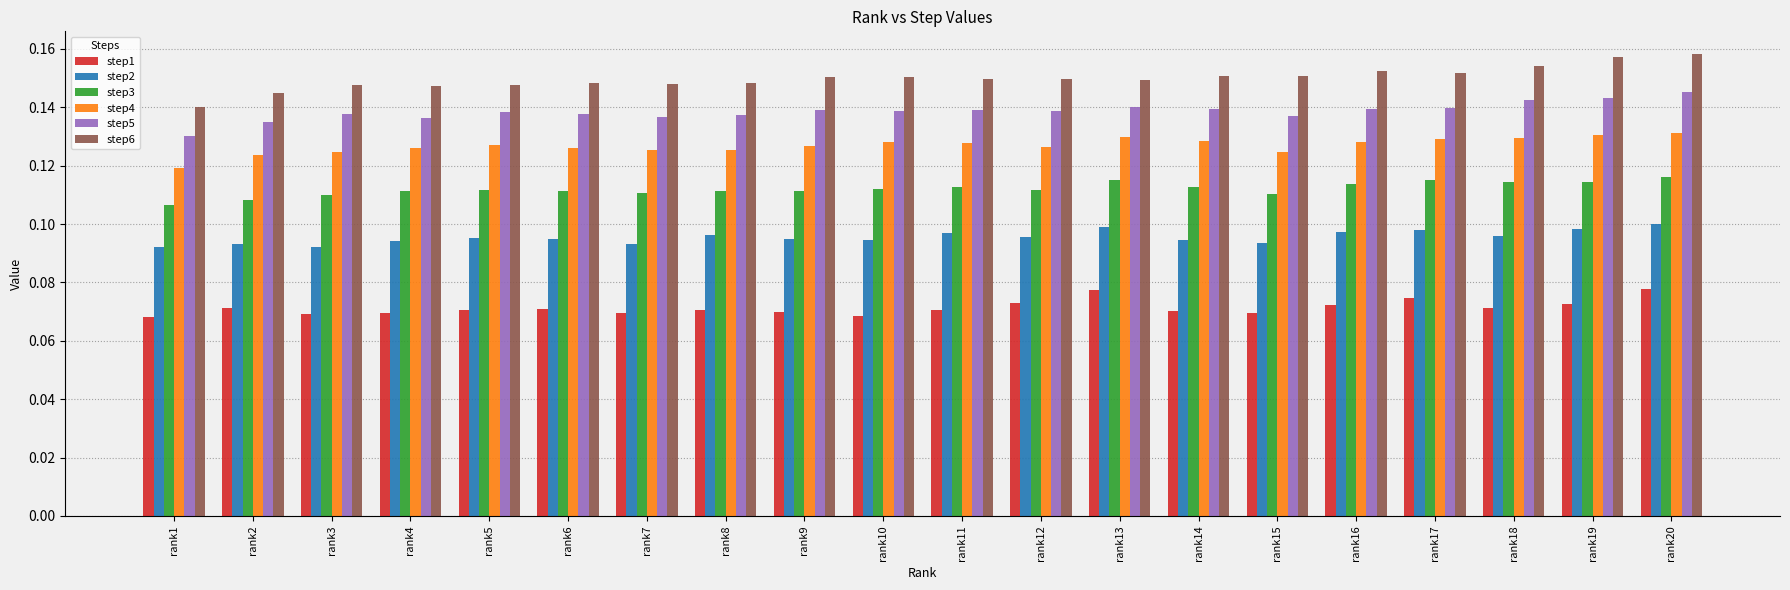

At which category is the sum across all series the highest?

rank20